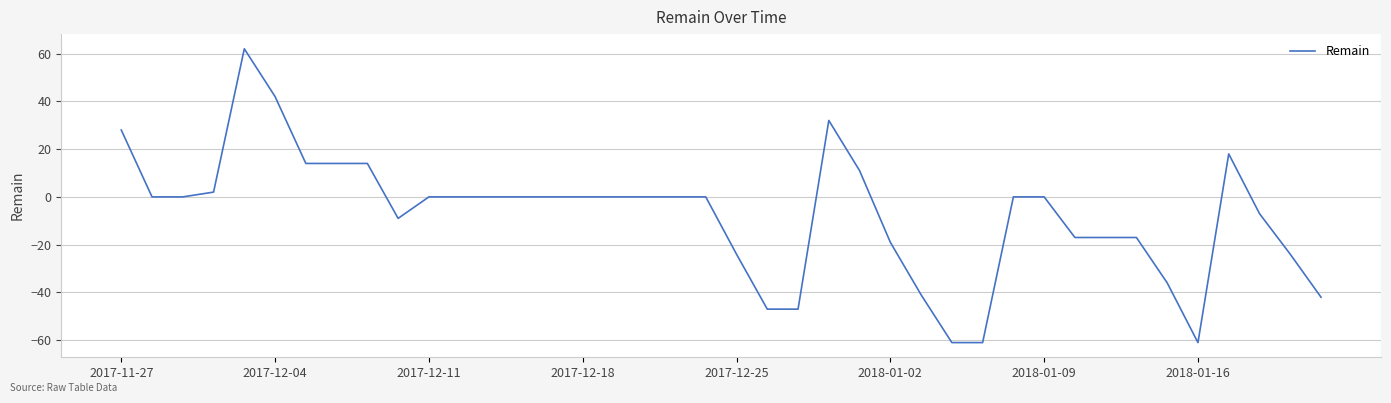

What is the smallest value displayed?

-61